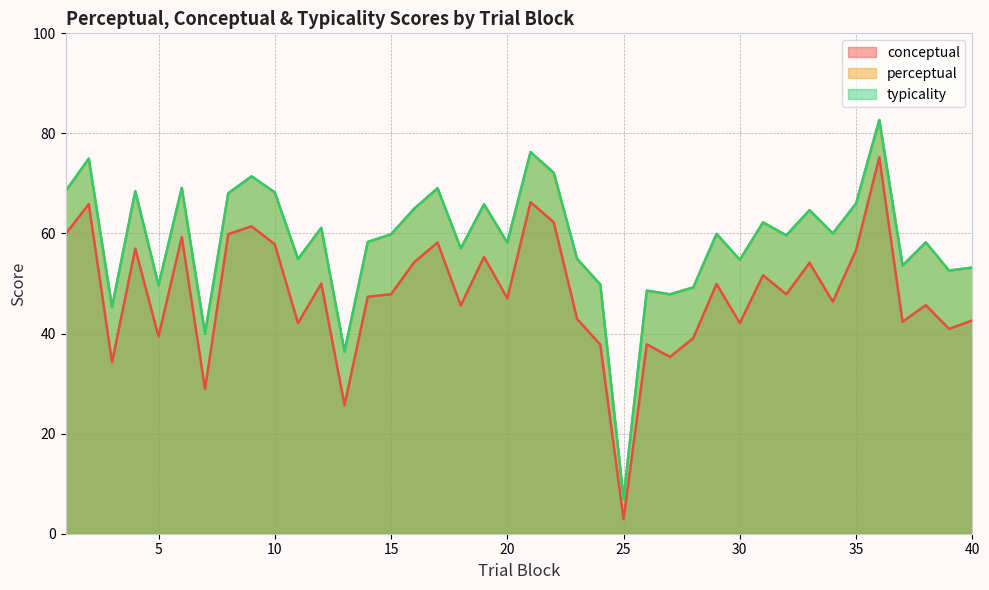

Which has a higher value, 27 or 4?

4